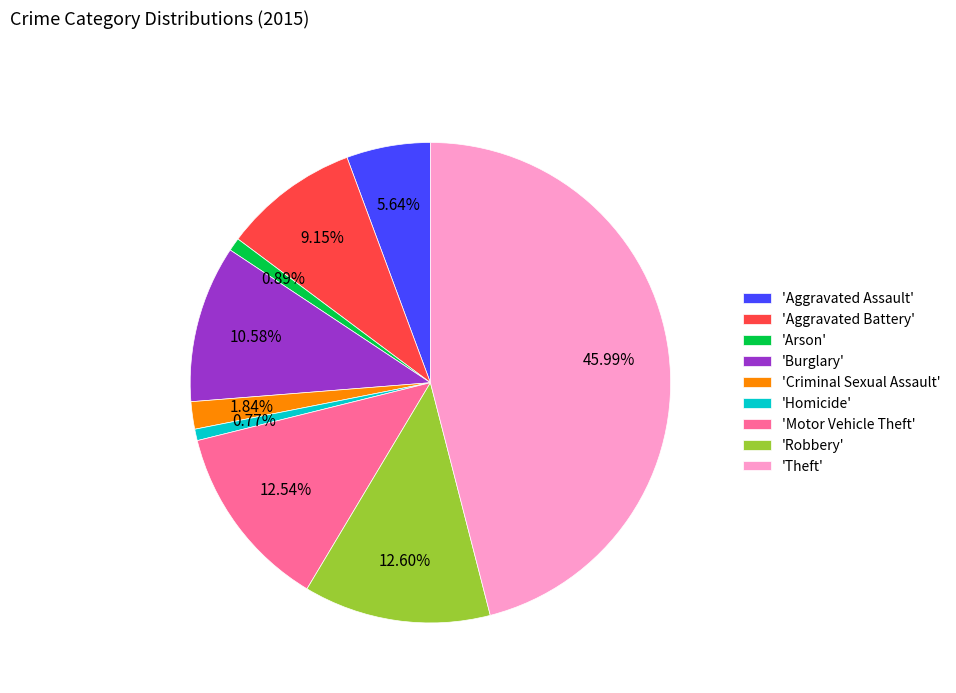

Does 'Aggravated Battery' represent more than half of the total?

No